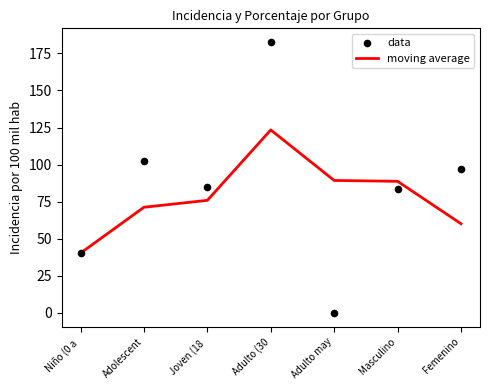

What is the total value across all series at Adulto may?

89.3